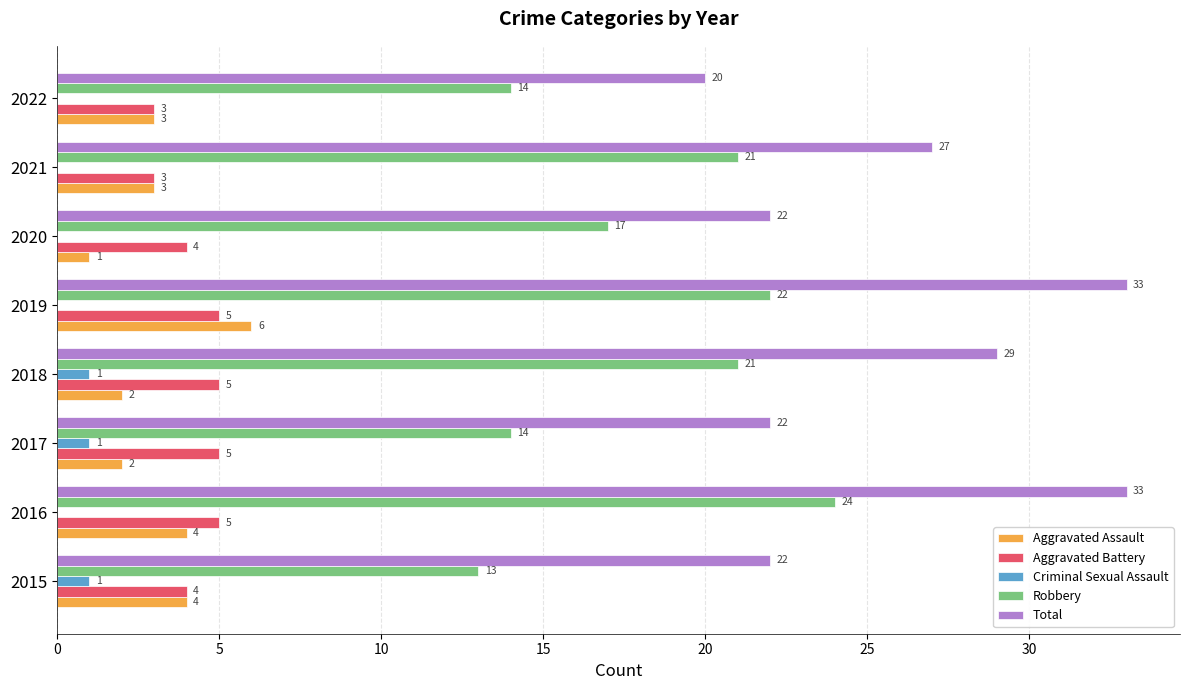

Which series has the largest total across all categories?

Total